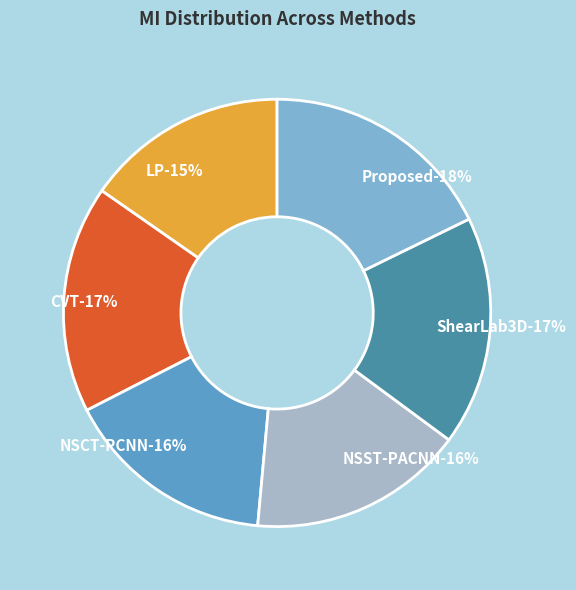

To the nearest percent, what percentage of the pie is NSCT-PCNN?

16%